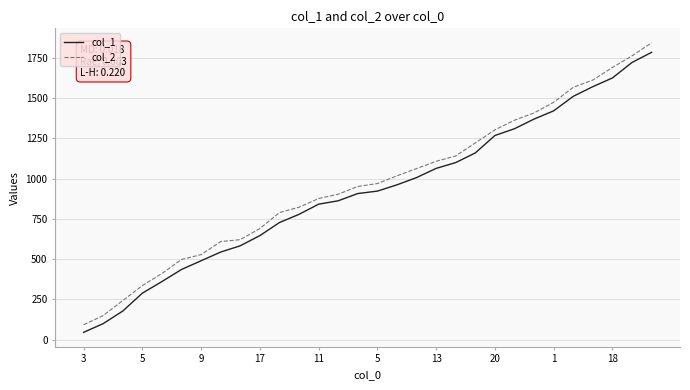

What is the minimum value for col_2?

93